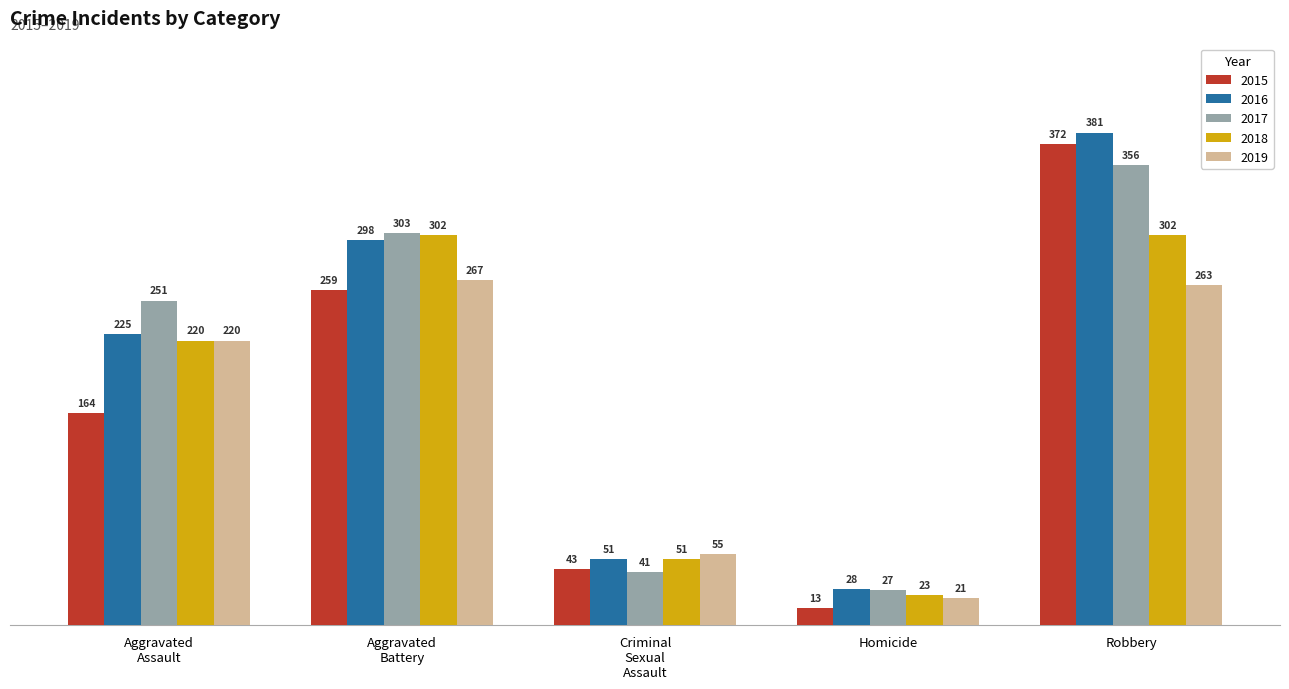

What is the average value of the 2018 series?

180